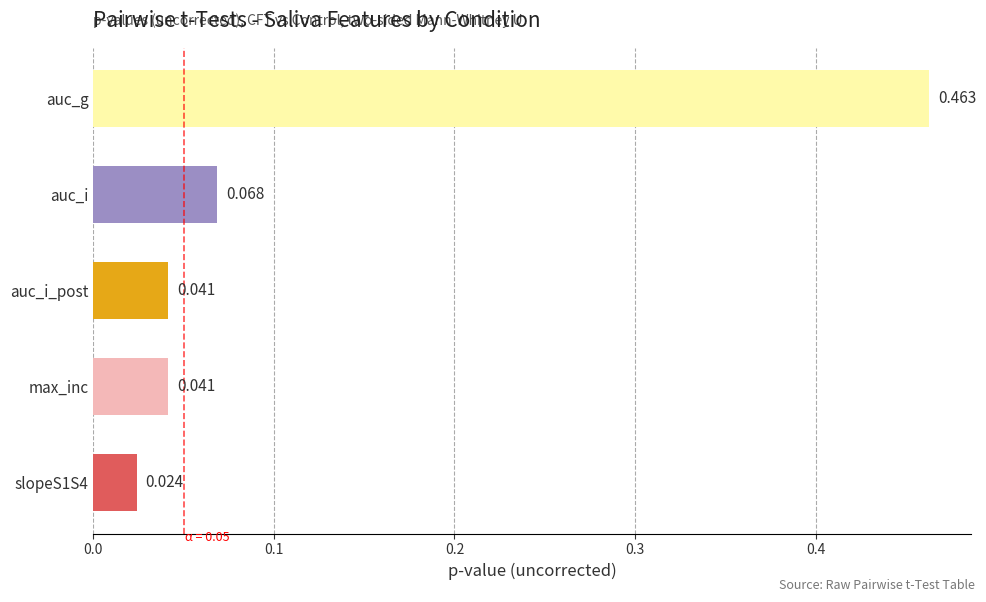

Which has a higher value, auc_i or auc_i_post?

auc_i